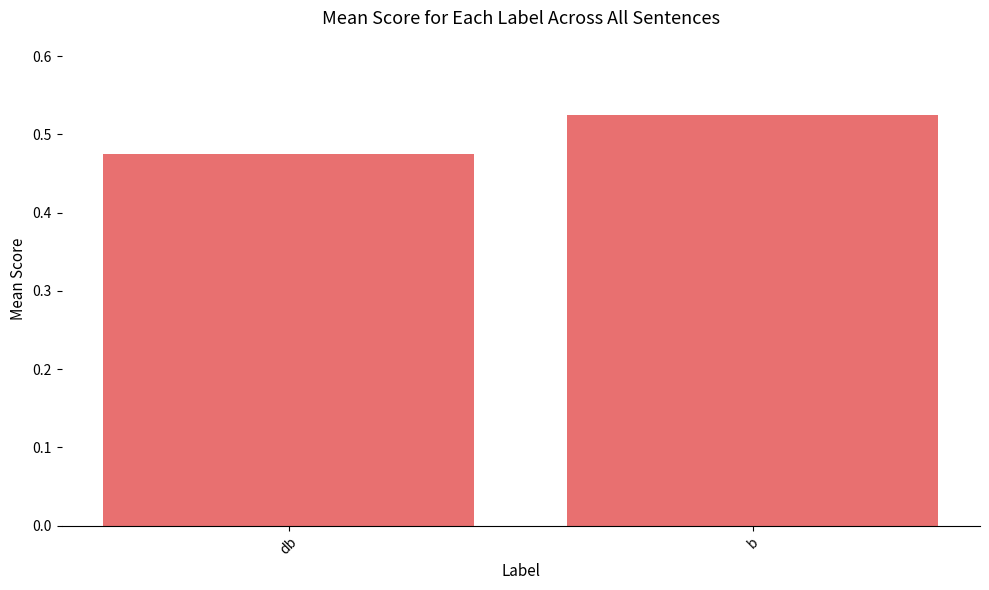

What is the label of the 2nd bar from the right?

db